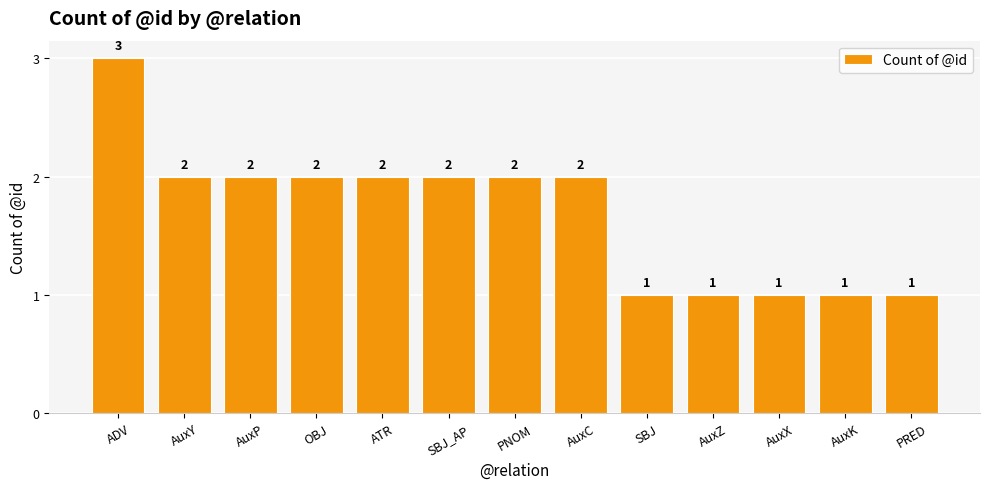

Which category has the highest value across all series?

ADV